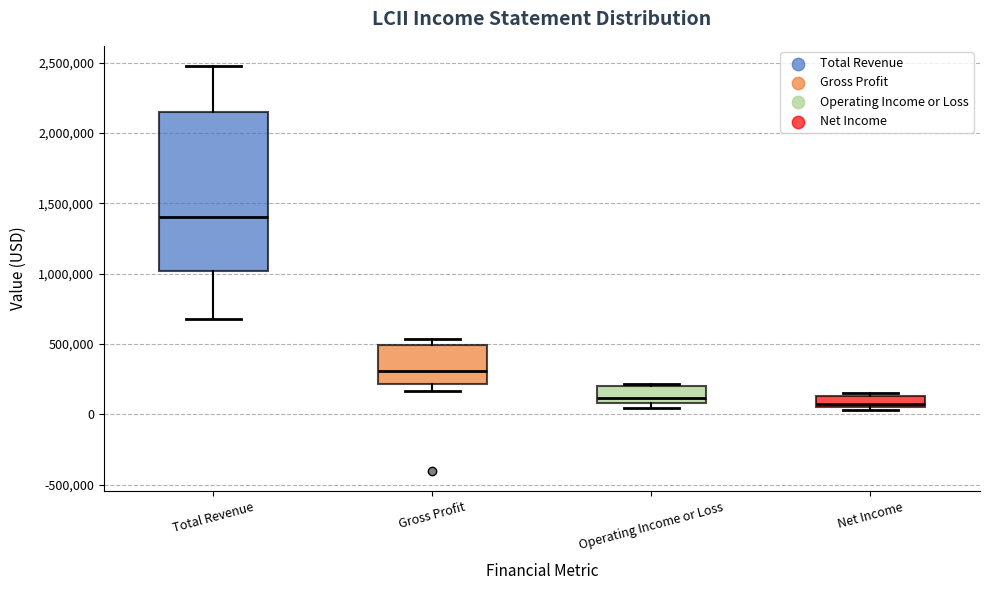

Which box's median line is the highest?

Total Revenue